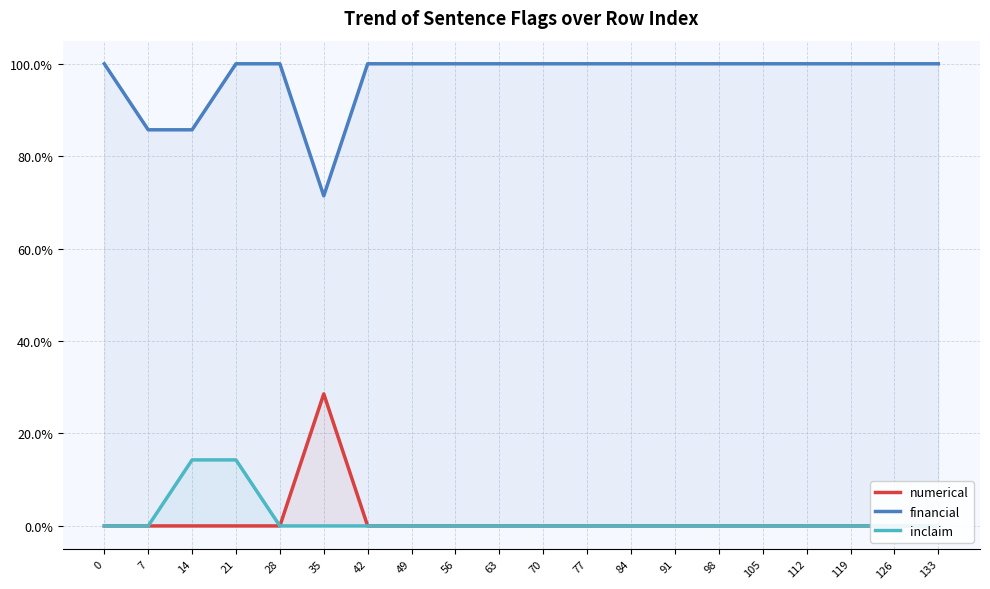

Reading left to right, extract all data points from this chart.

numerical: 0=0.0	7=0.0	14=0.0	21=0.0	28=0.0	35=0.3	42=0.0	49=0.0	56=0.0	63=0.0	70=0.0	77=0.0	84=0.0	91=0.0	98=0.0	105=0.0	112=0.0	119=0.0	126=0.0	133=0.0
financial: 0=1.0	7=0.9	14=0.9	21=1.0	28=1.0	35=0.7	42=1.0	49=1.0	56=1.0	63=1.0	70=1.0	77=1.0	84=1.0	91=1.0	98=1.0	105=1.0	112=1.0	119=1.0	126=1.0	133=1.0
inclaim: 0=0.0	7=0.0	14=0.1	21=0.1	28=0.0	35=0.0	42=0.0	49=0.0	56=0.0	63=0.0	70=0.0	77=0.0	84=0.0	91=0.0	98=0.0	105=0.0	112=0.0	119=0.0	126=0.0	133=0.0